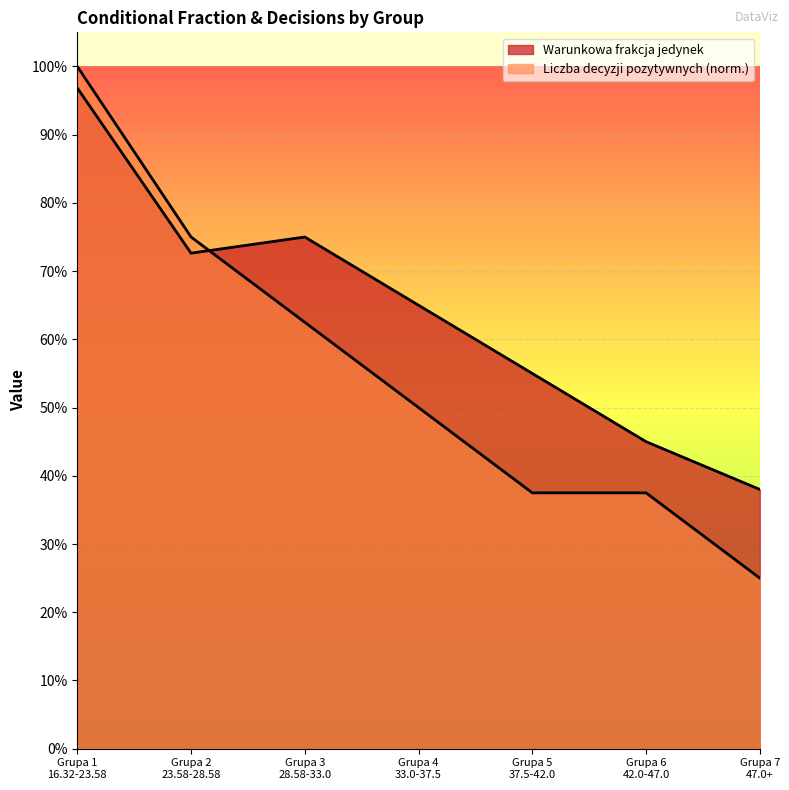

Which category has the lowest value in the Liczba decyzji pozytywnych series?

Grupa 7
47.0+